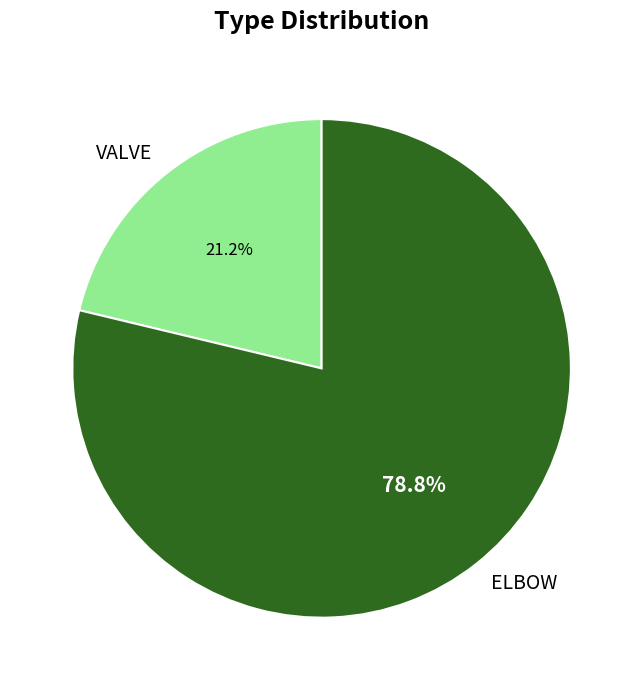

Which slice represents more than half of the pie?

ELBOW